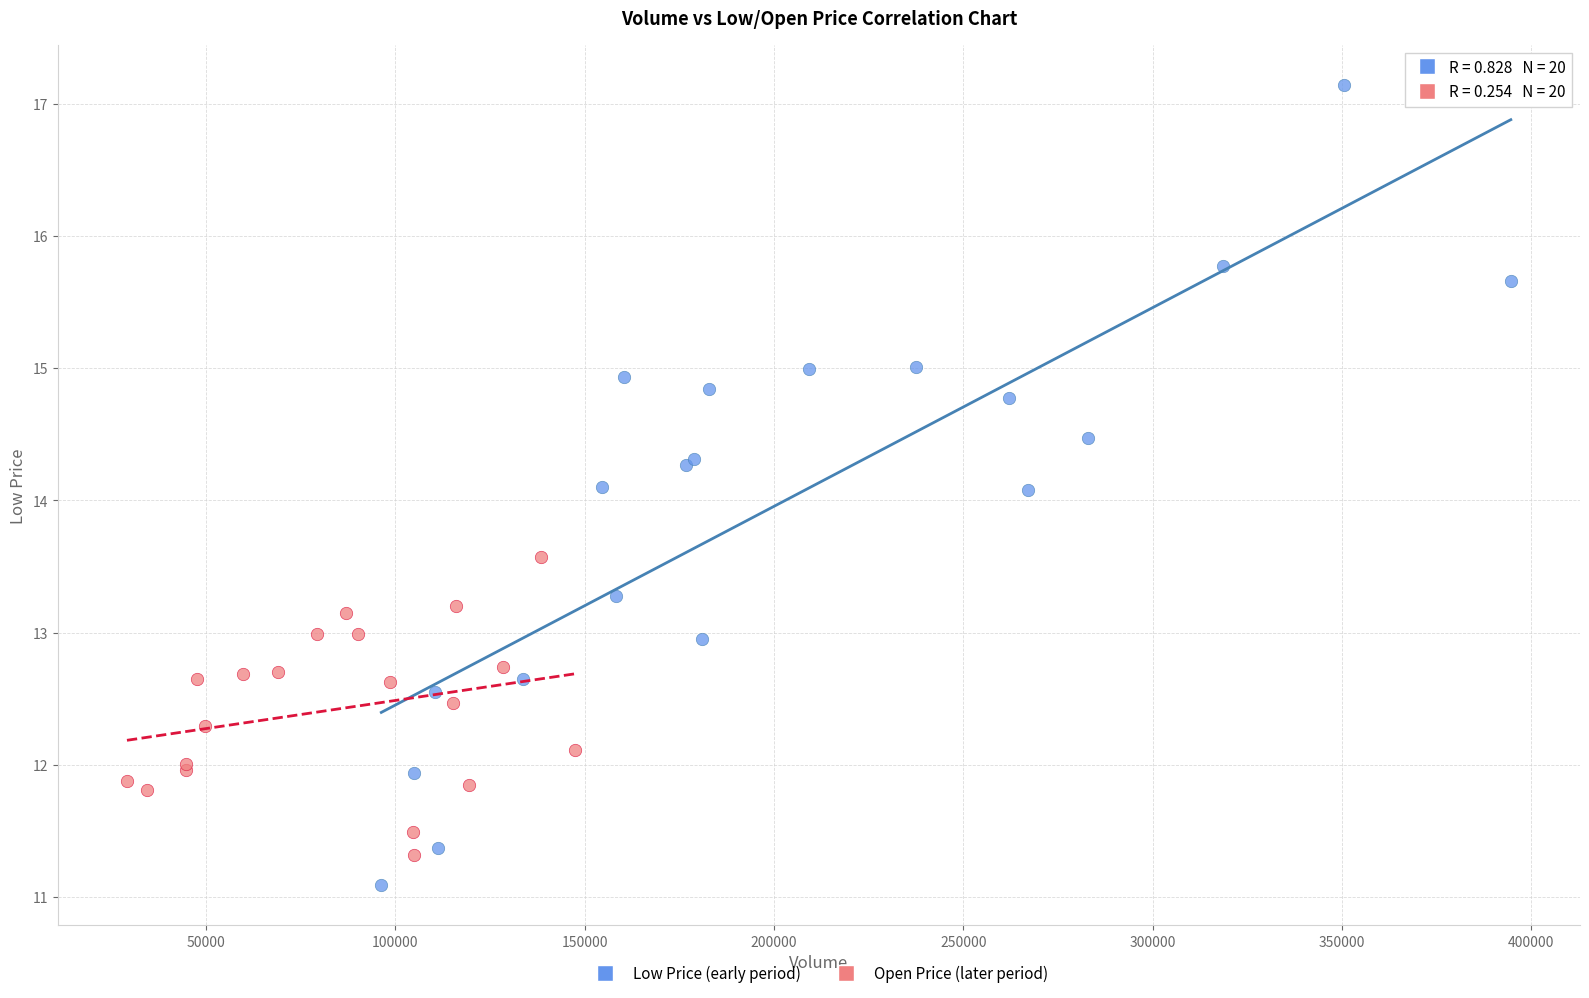

Which series has the widest spread of Y values?

Low Price (early period)